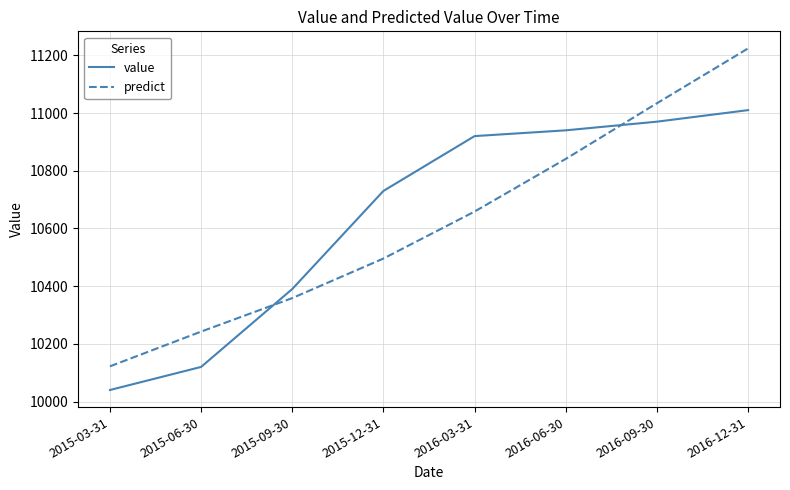

Where is value nearest to the value 10525?

2015-09-30